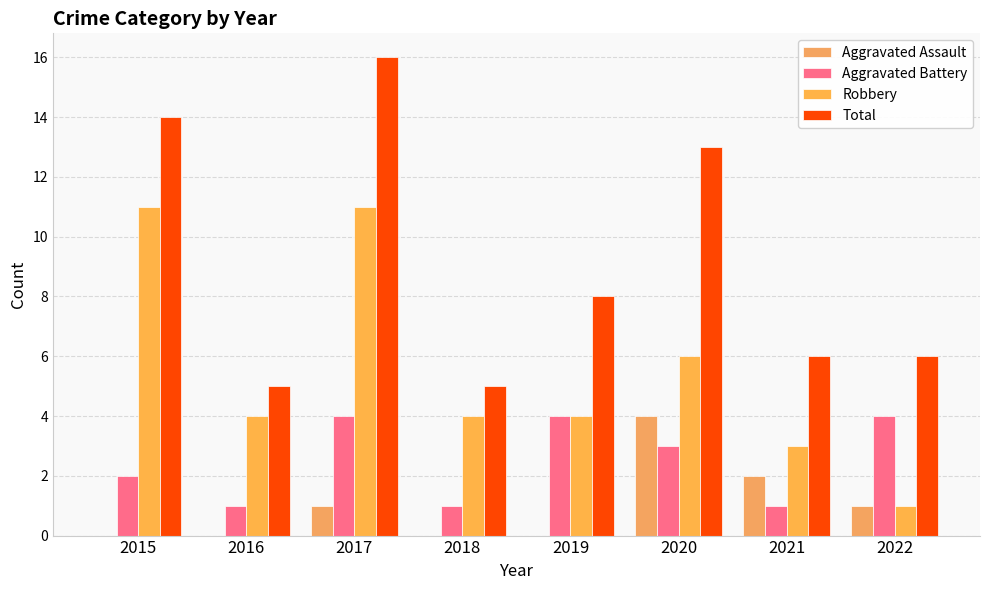

What are all the series names shown in the legend?

Aggravated Assault, Aggravated Battery, Robbery, Total